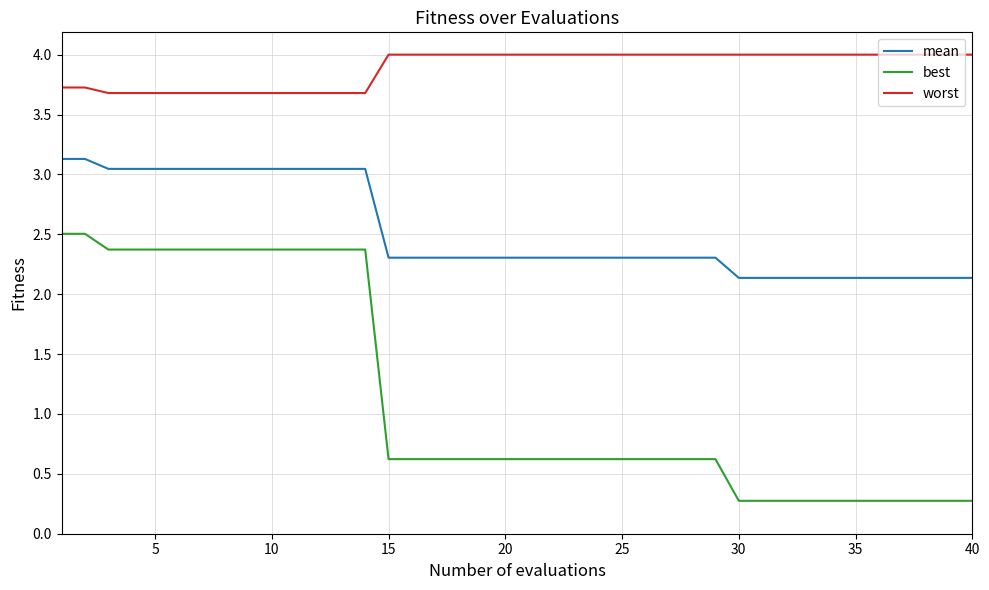

Count the number of data series in this chart.

3